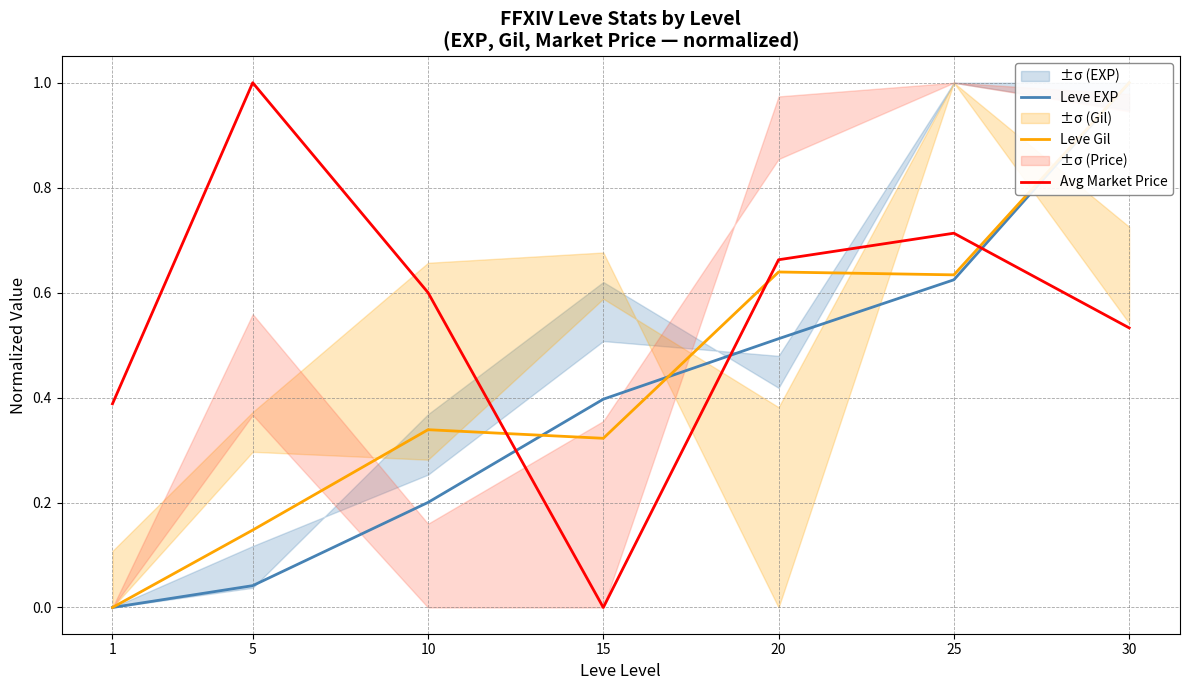

Which series has the largest total across all categories?

Avg Market Price